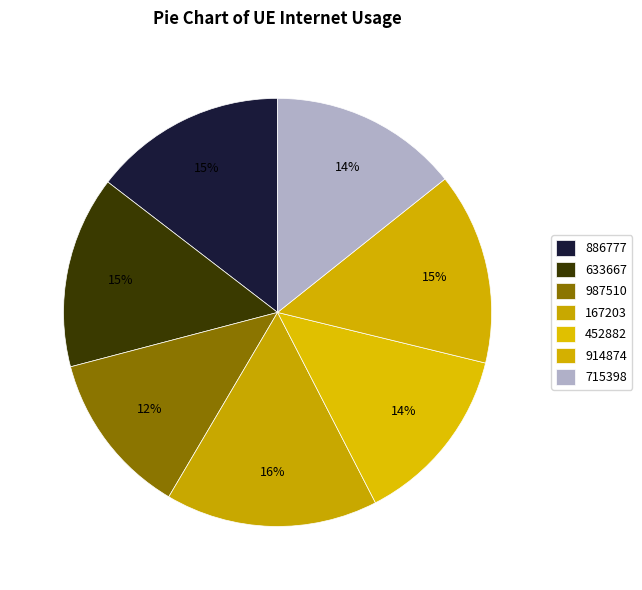

Which category has the smallest portion of the pie?

987510